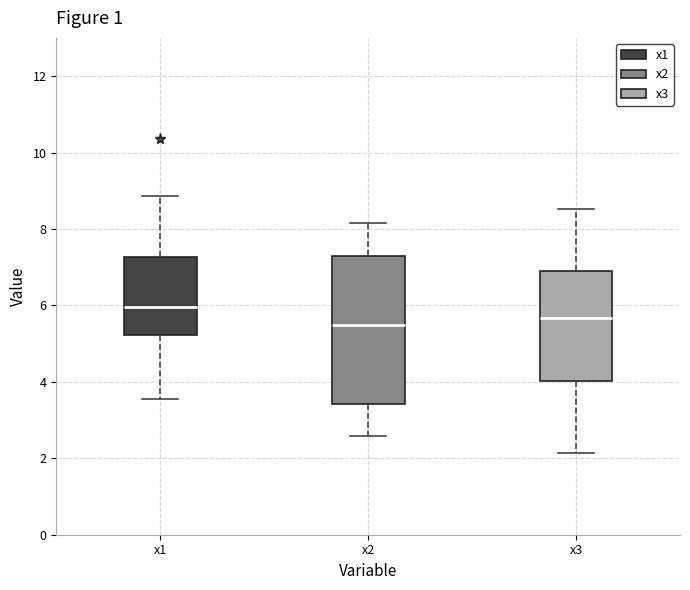

Comparing the boxes themselves (not the whiskers), which one is the tallest?

x2